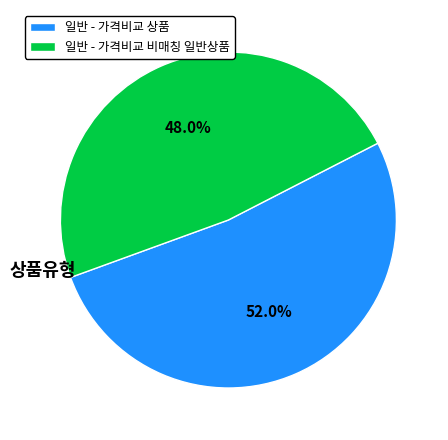

What is the smallest slice in the pie chart?

일반 - 가격비교 비매칭 일반상품